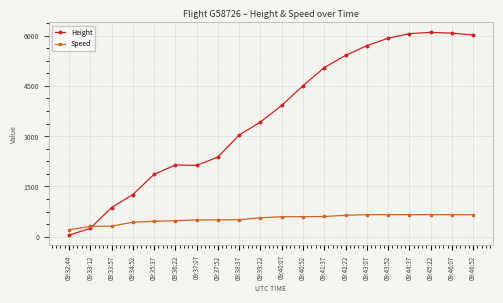

What is the greatest value displayed?

6096.7